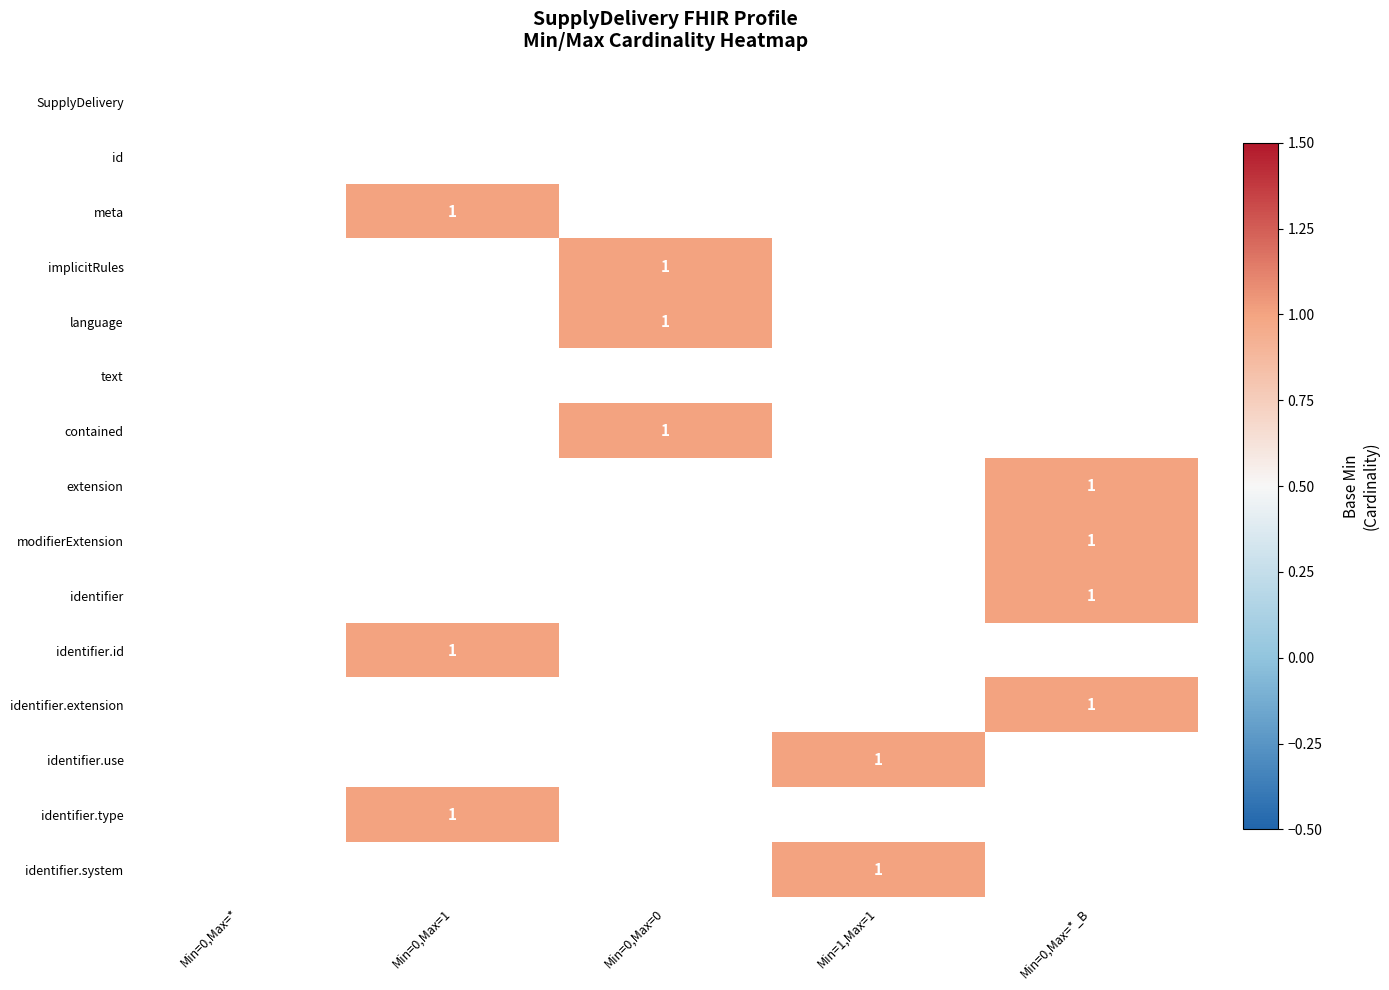

How many distinct data groups are displayed?

15